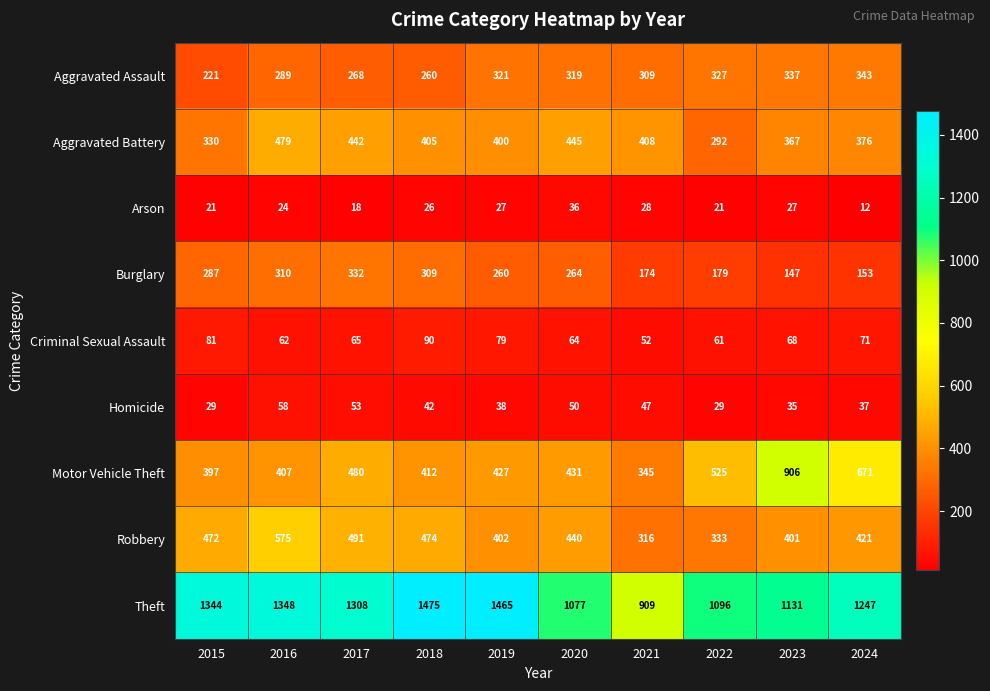

Which series changed the most between 2015 and 2024?

Motor Vehicle Theft